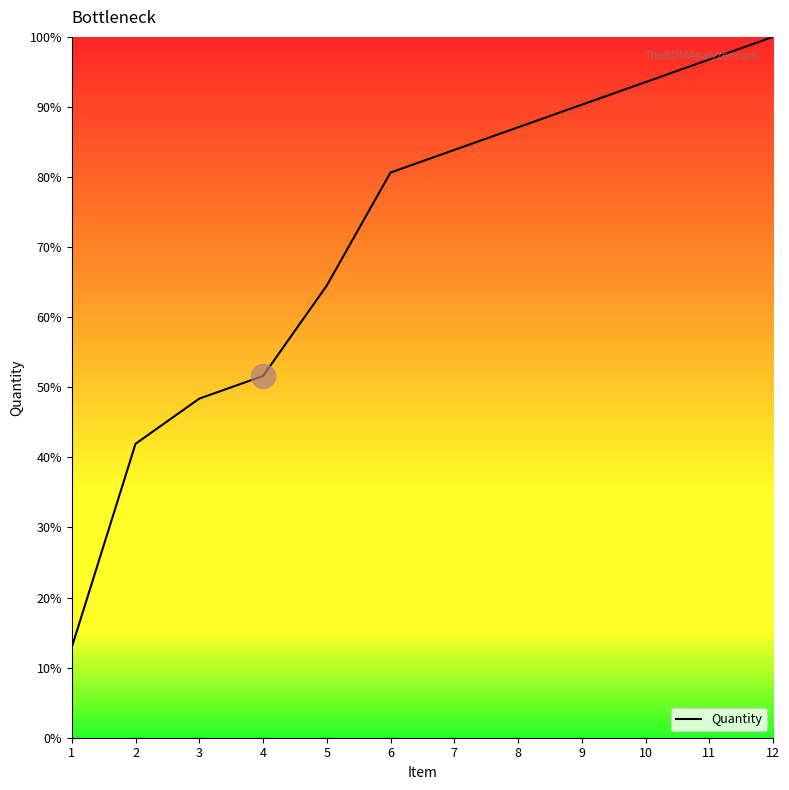

Which has a higher value, 1 or 12?

12